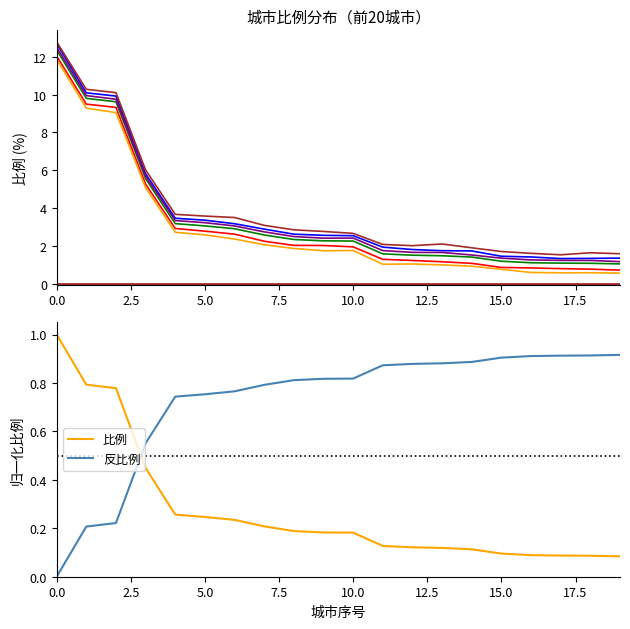

How many intersections are there between 比例 and 反比例?

1